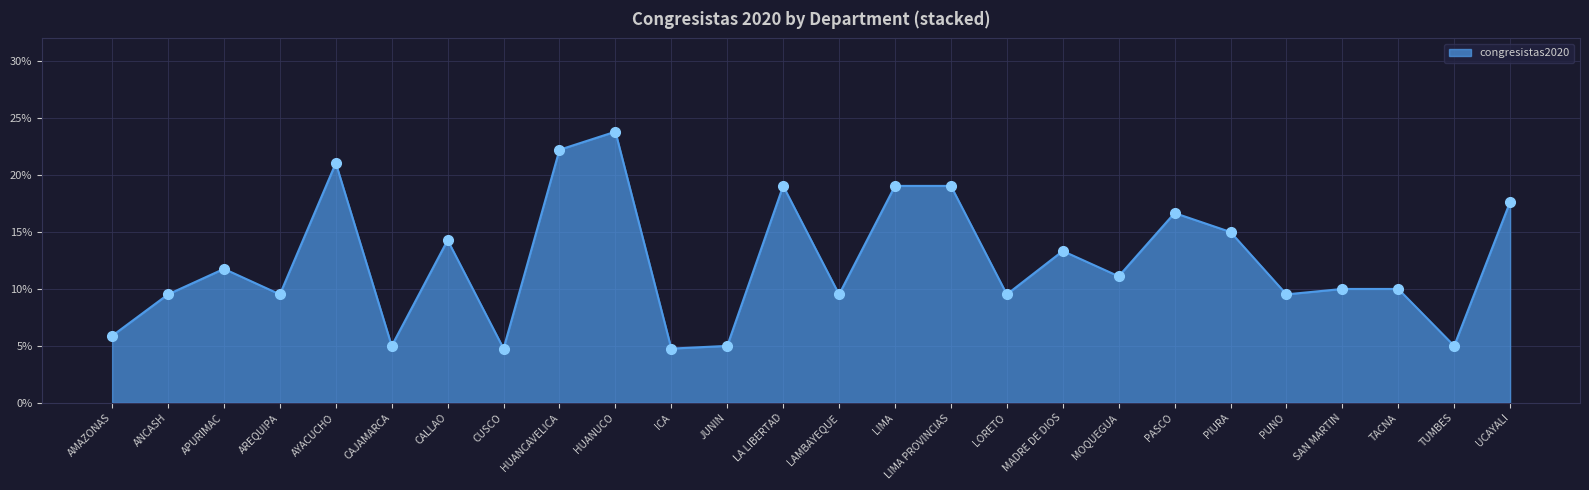

Which has a higher value, CALLAO or CUSCO?

CALLAO